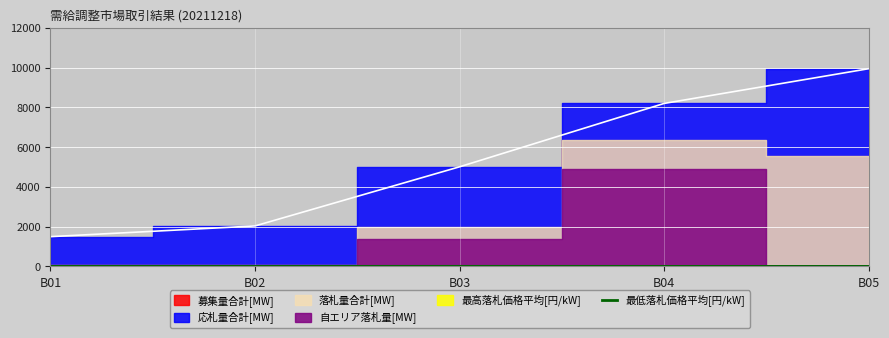

At which label is the value closest to 0?

B04